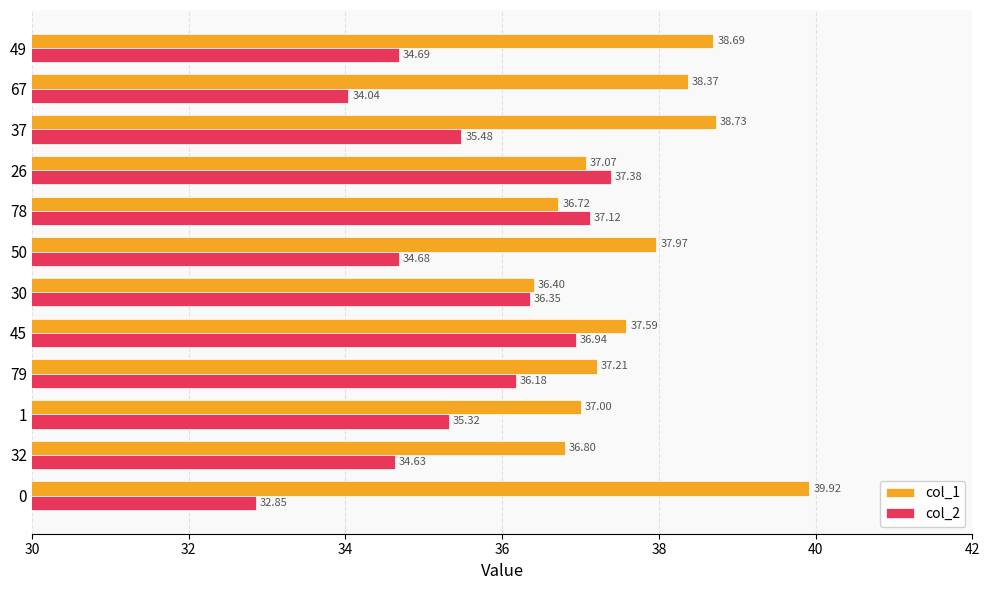

How many data points in col_2 are above 35?

7